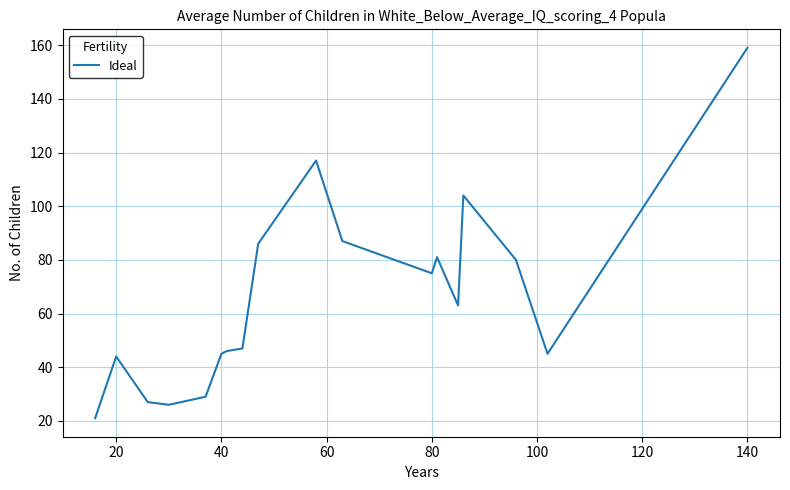

Count the number of data series in this chart.

1